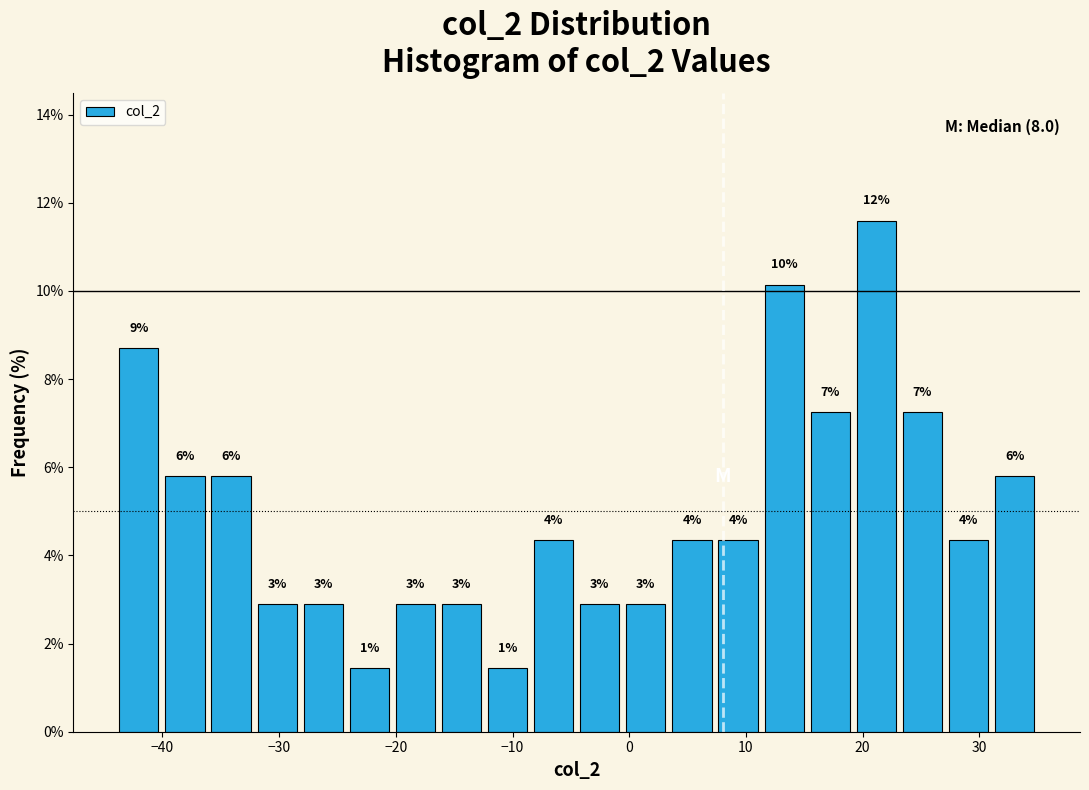

Read against the x-axis, roughly where is the centre of the tallest bar?

21